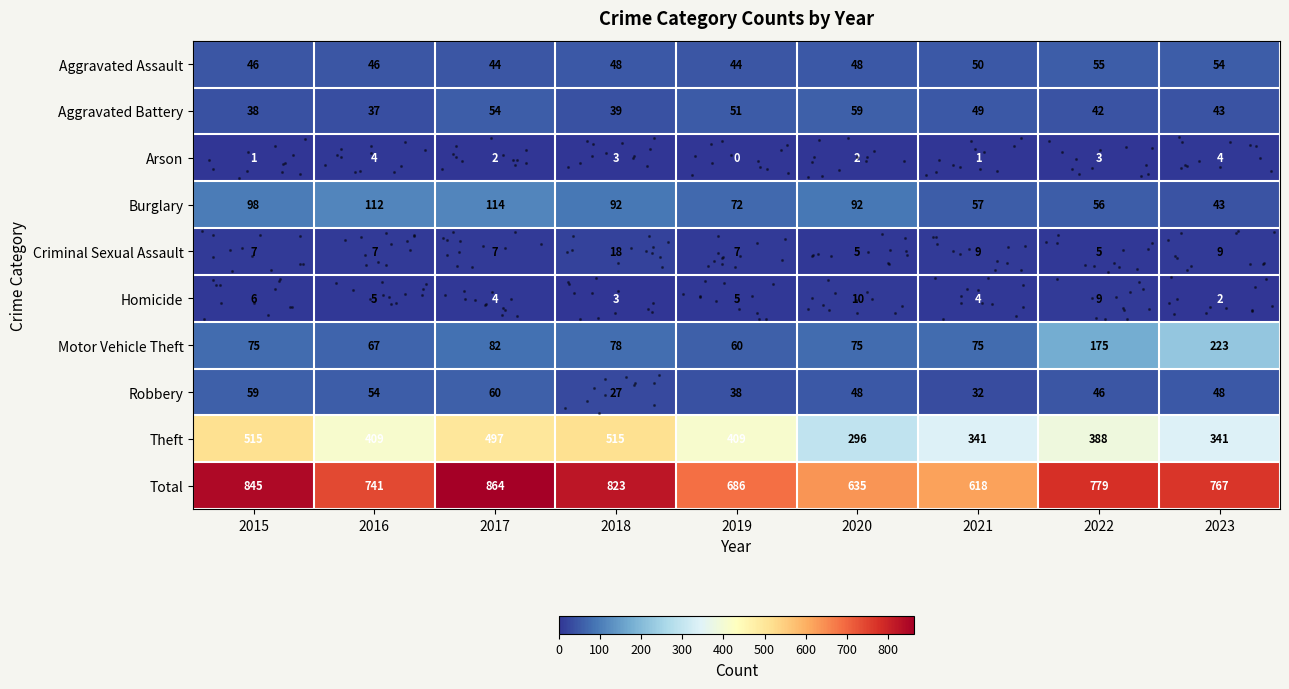

Which series has the largest total across all categories?

Total